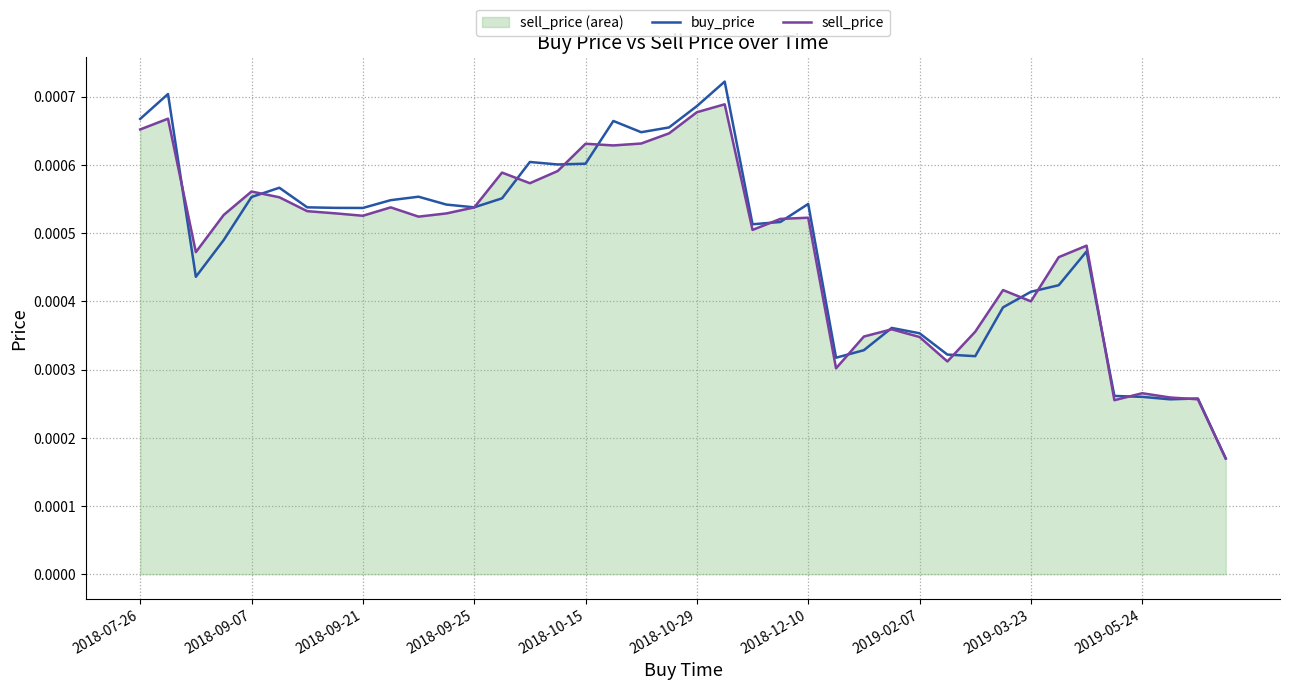

List the series in order of their peak value, highest first.

buy_price, sell_price